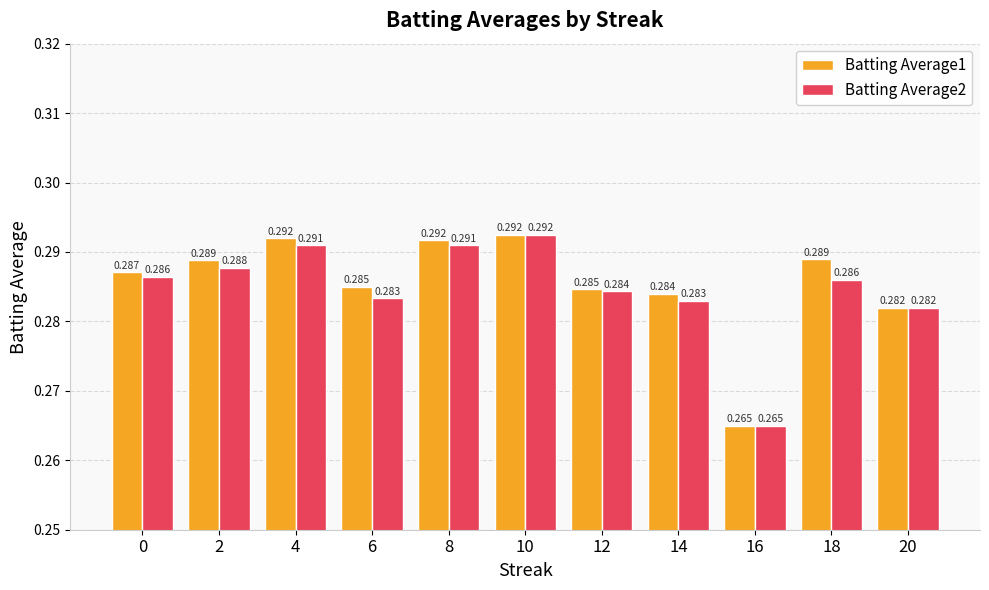

Is the value of Batting Average2 at 20 greater than the value of Batting Average1 at 14?

No